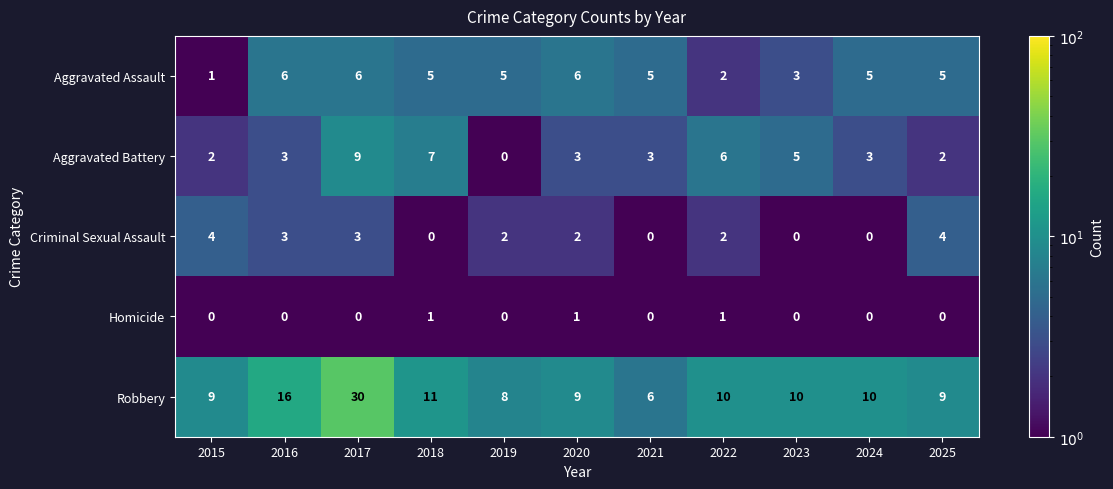

What is the approximate value of Aggravated Assault at 2021?

5